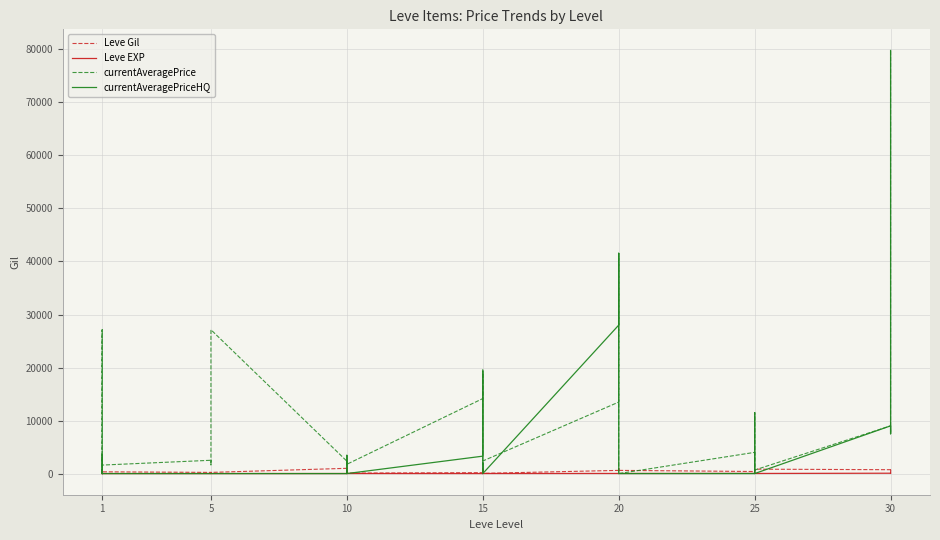

At which category does Leve EXP reach its first local peak?

5